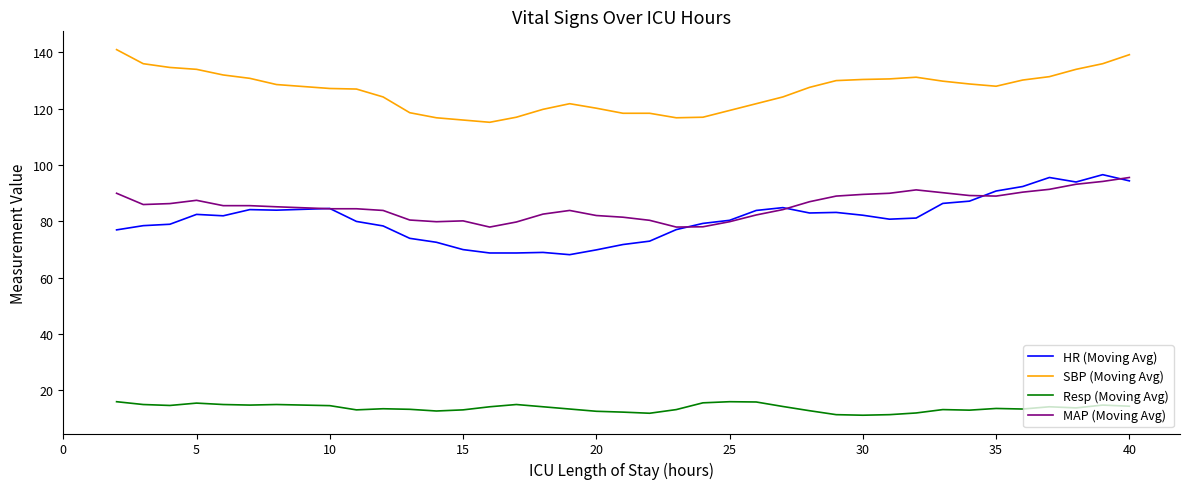

What is the minimum value for SBP (Moving Avg)?

115.2